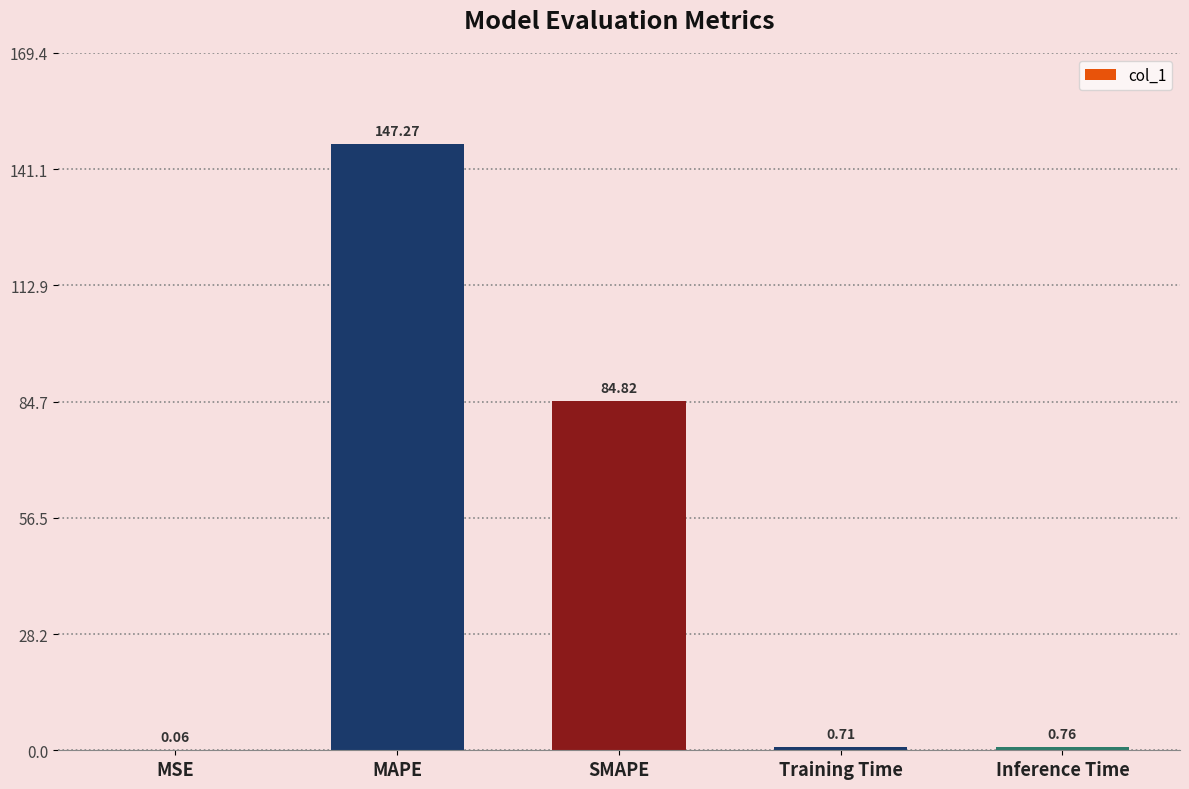

Which category has the highest value across all series?

MAPE